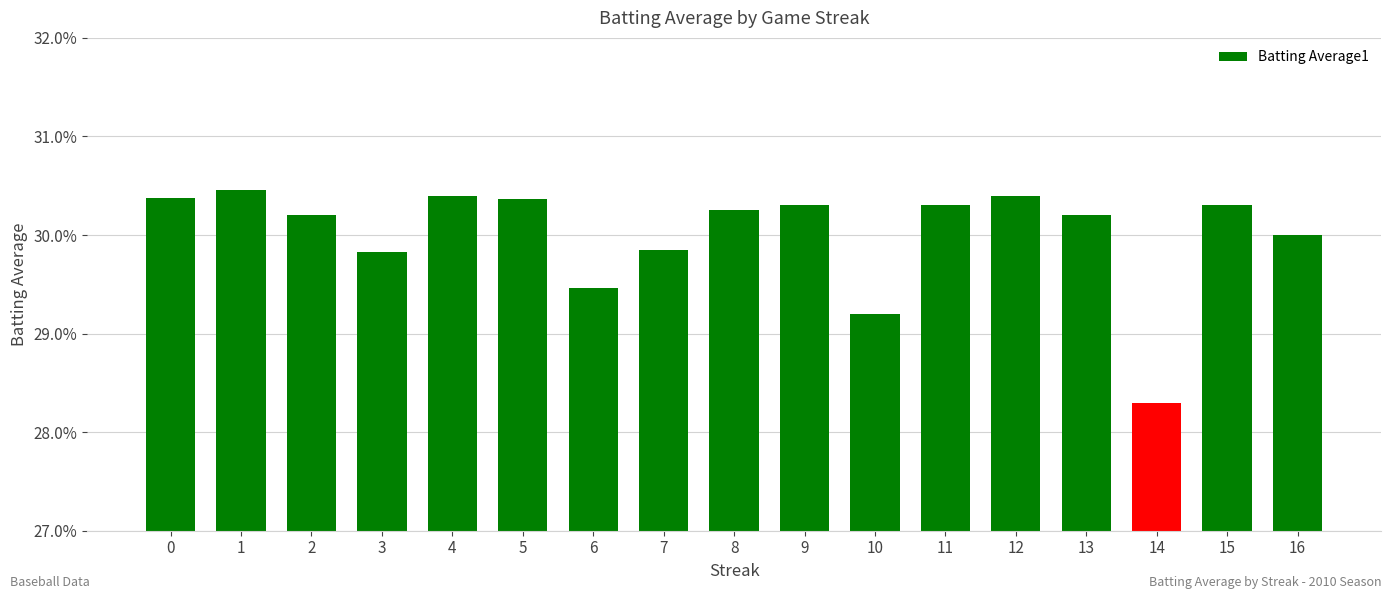

Which has a higher value, 7 or 11?

11